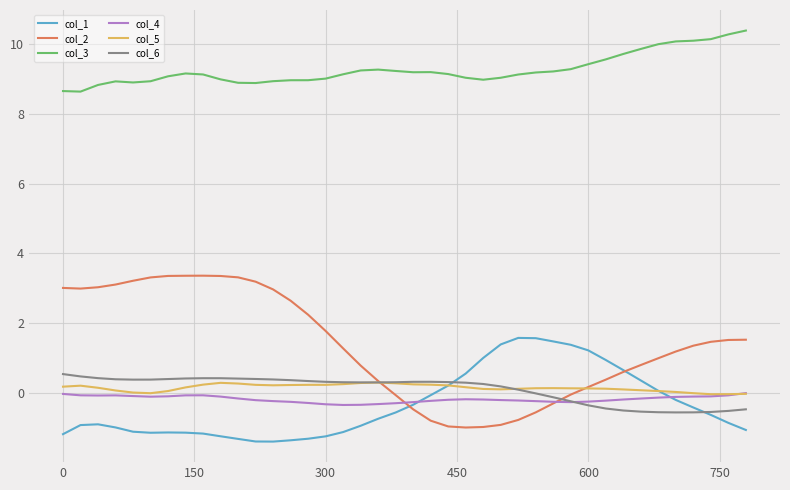

What is the smallest value displayed?

-1.4